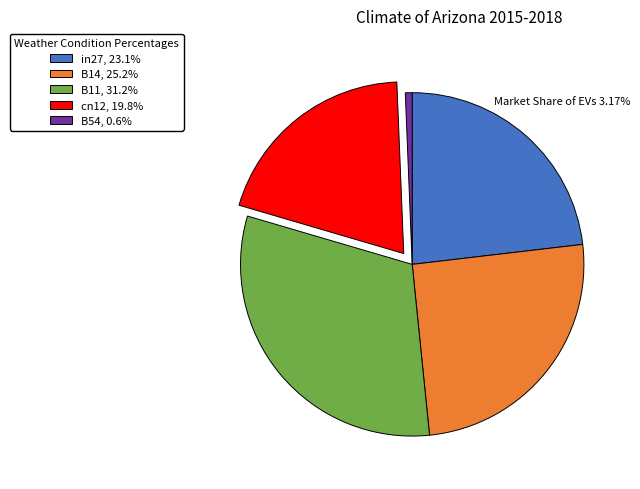

Which slice is the largest?

B11